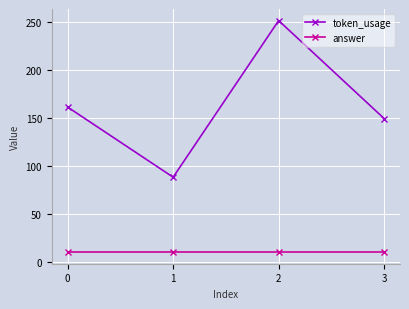

What is the total value across all series at 1?

98